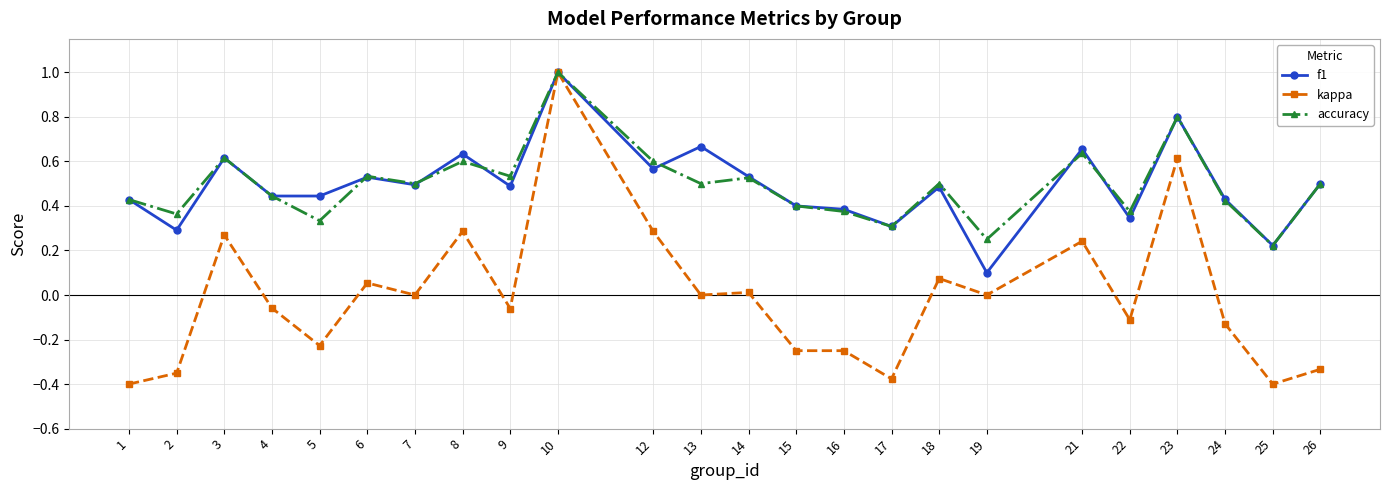

At 13, list the series in order from largest to smallest.

f1, accuracy, kappa